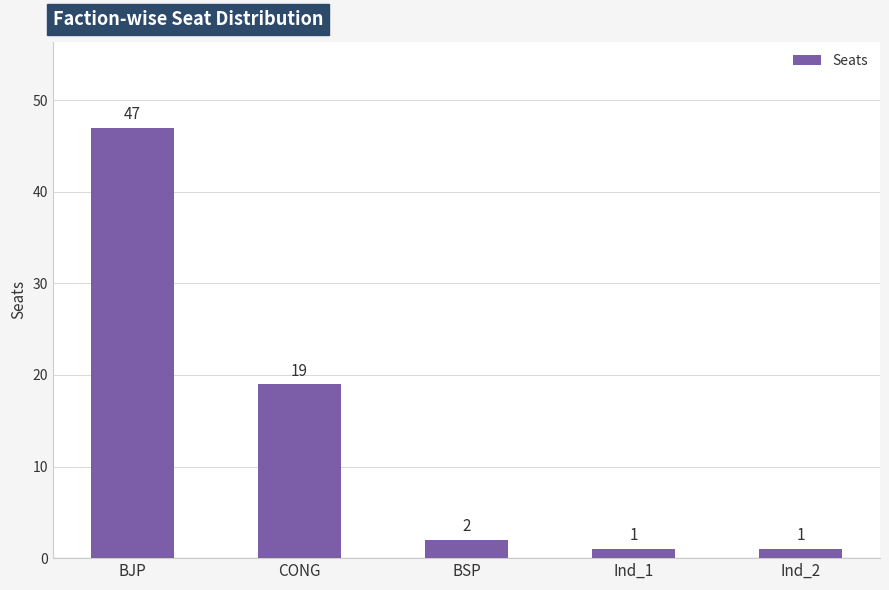

What is the difference between the values at Ind_2 and BJP?

46